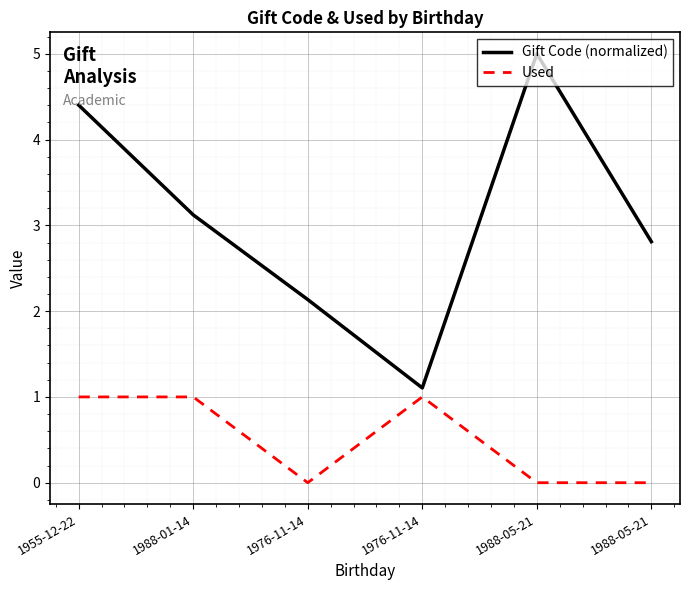

What are all the series names shown in the legend?

Gift Code (normalized), Used